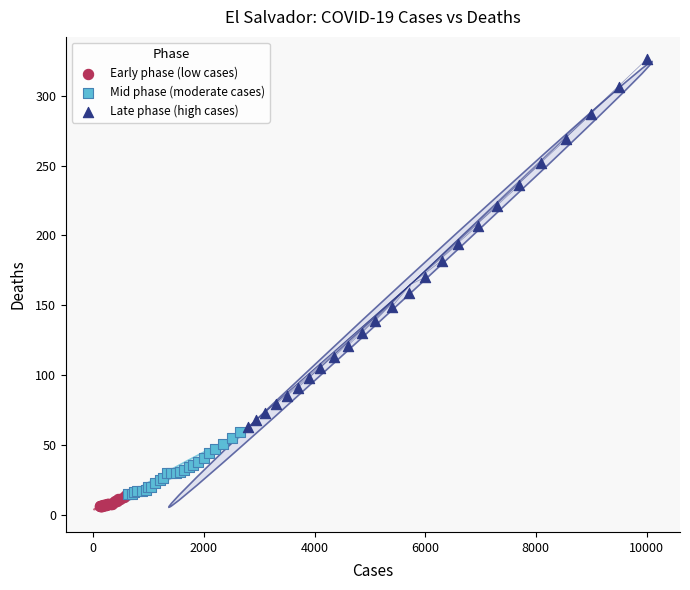

Which series reaches the maximum Y coordinate?

Late phase (high cases)